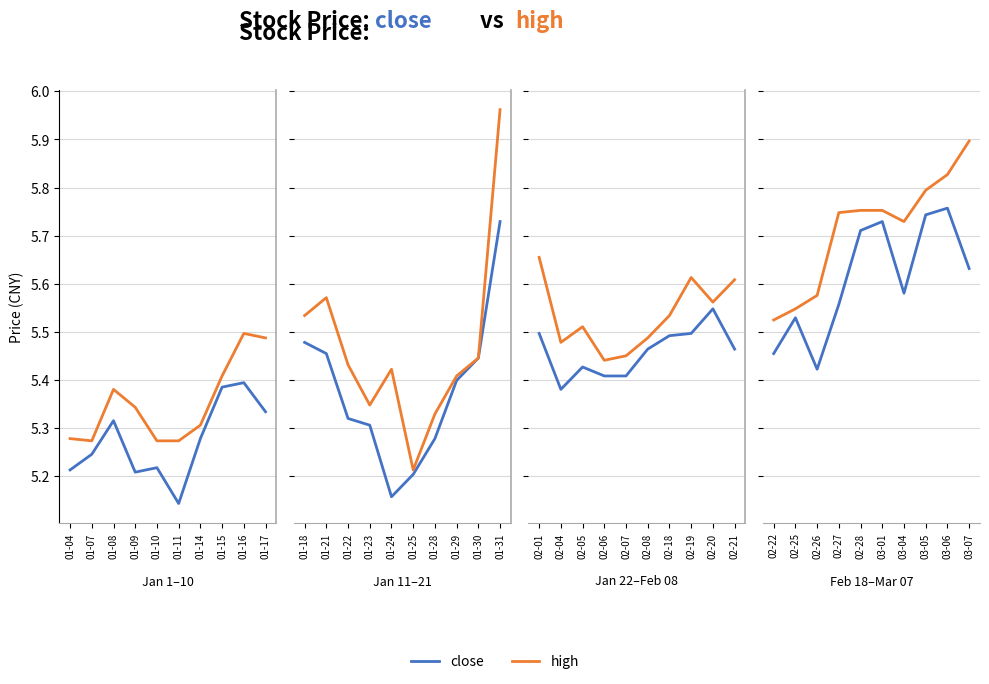

What are all the series names shown in the legend?

close, high